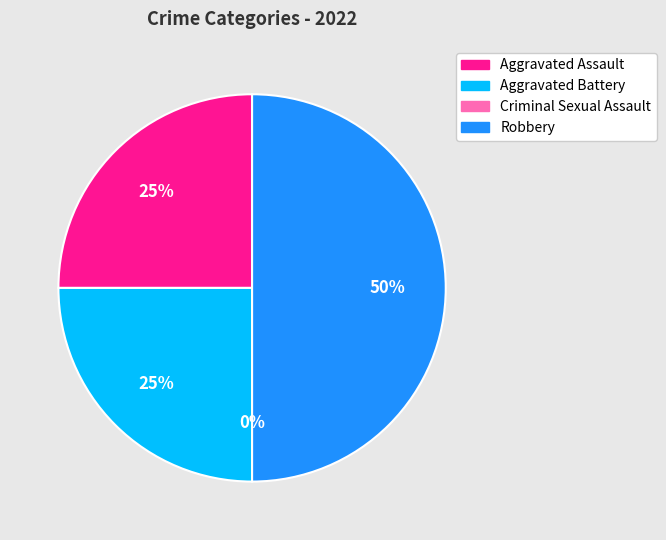

Which category has the biggest portion of the pie?

Robbery